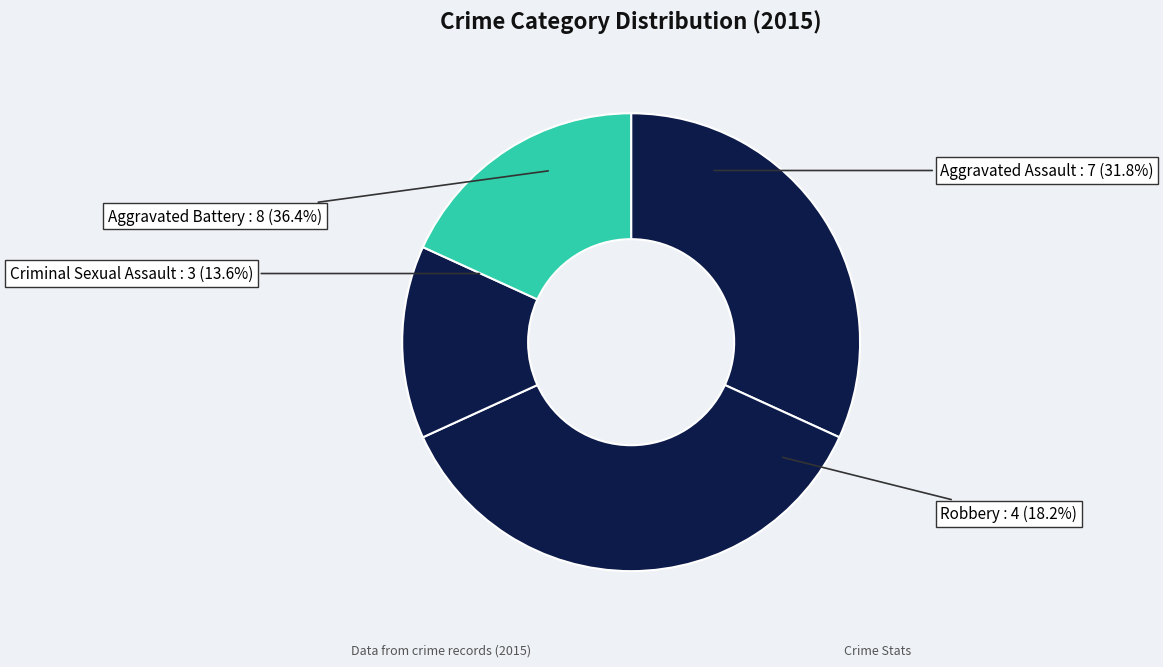

To the nearest percent, what is the combined percentage of Robbery and Criminal Sexual Assault?

32%